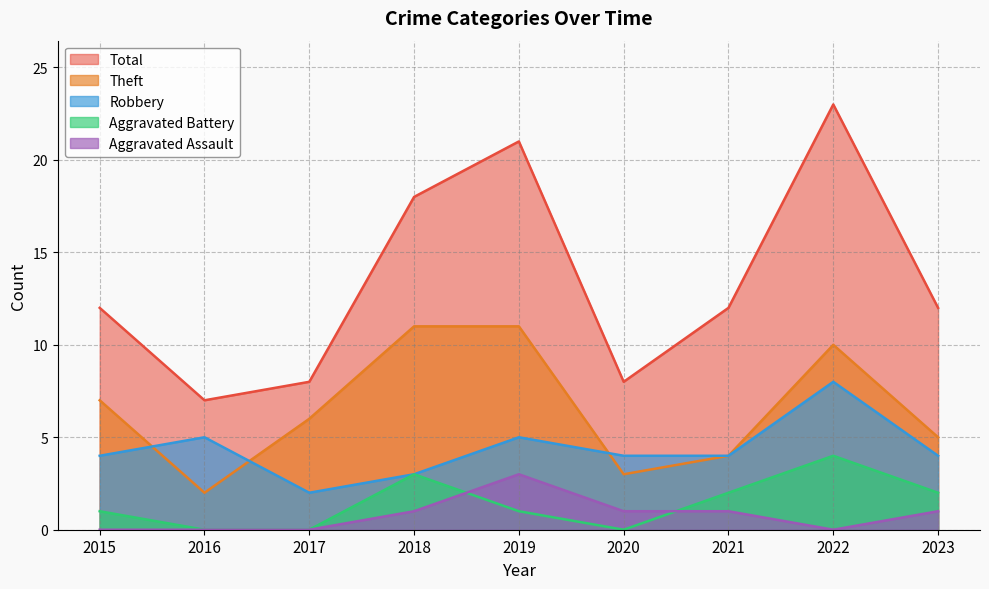

True or false: Theft has a value of 5 at 2023.

True